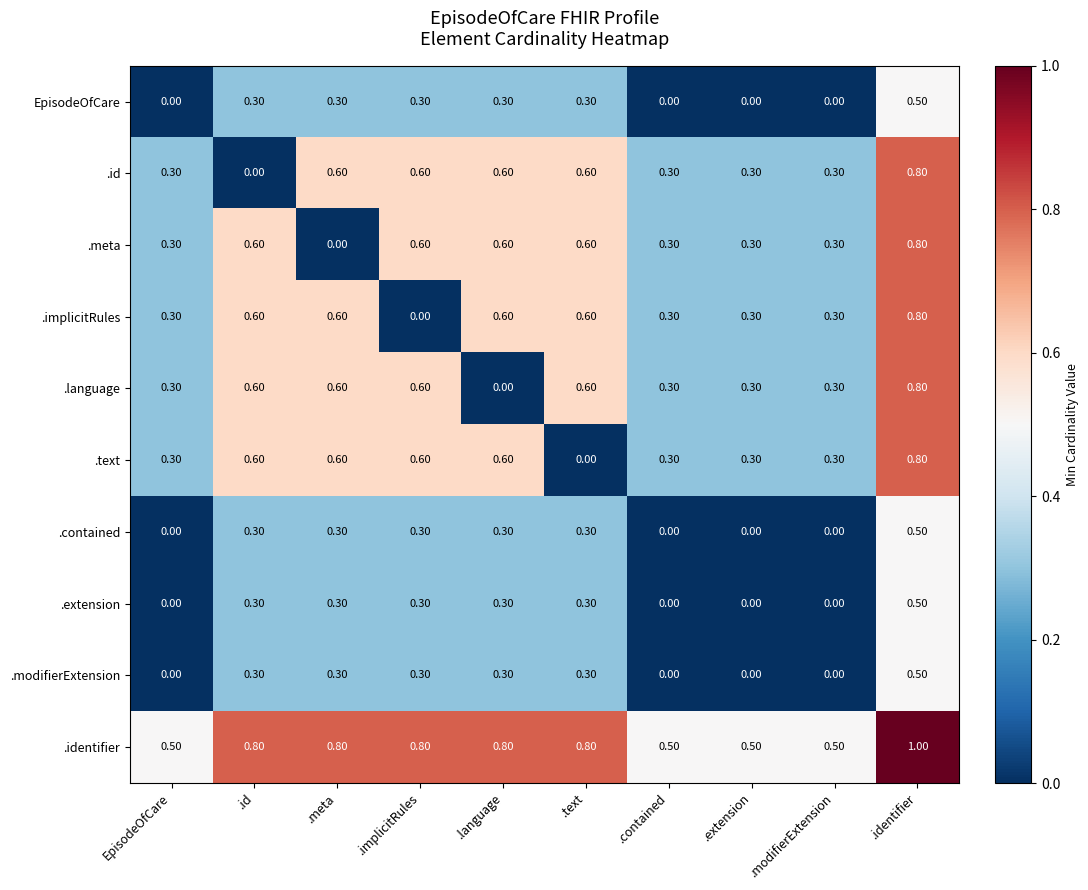

At how many categories does at least one series exceed 0?

10